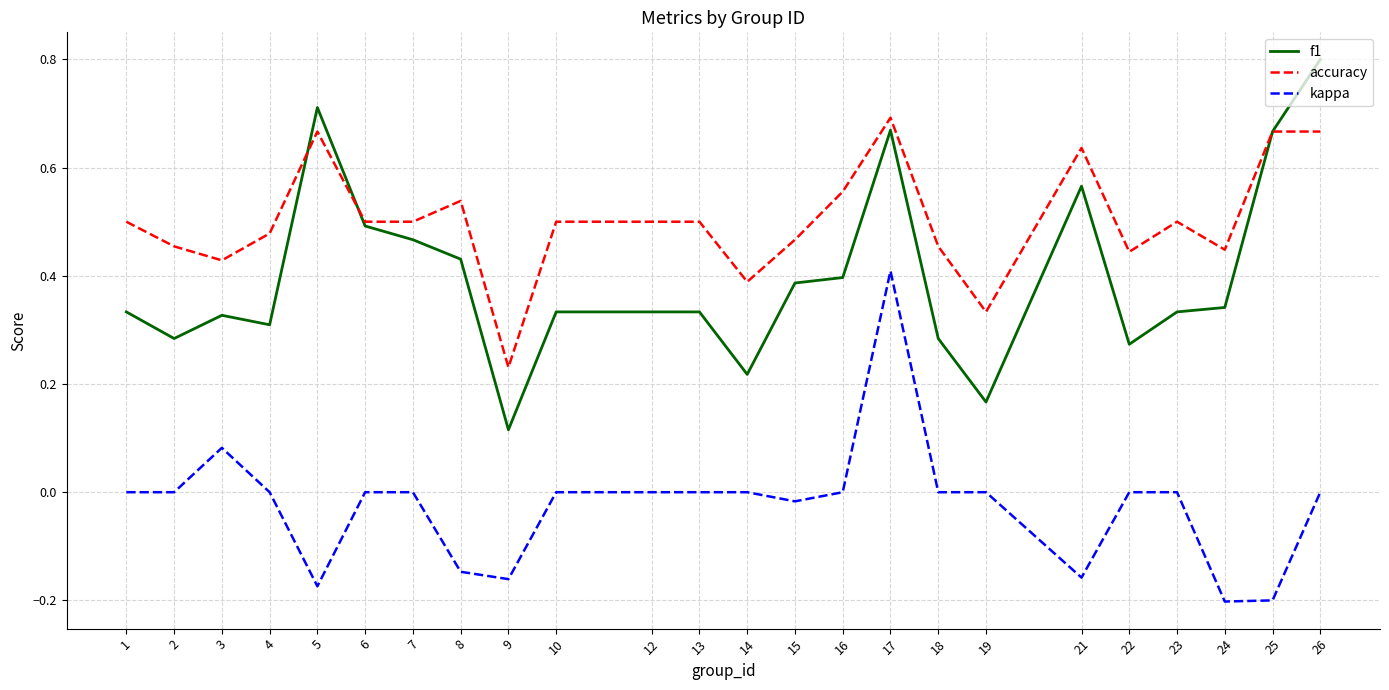

Count the number of data series in this chart.

3